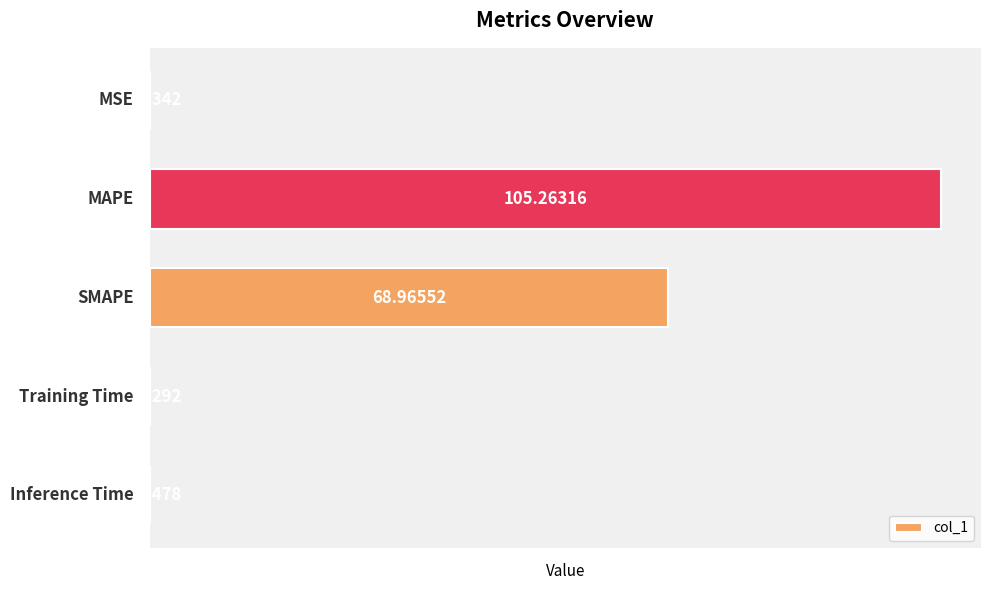

What is the sum of all values?

174.3